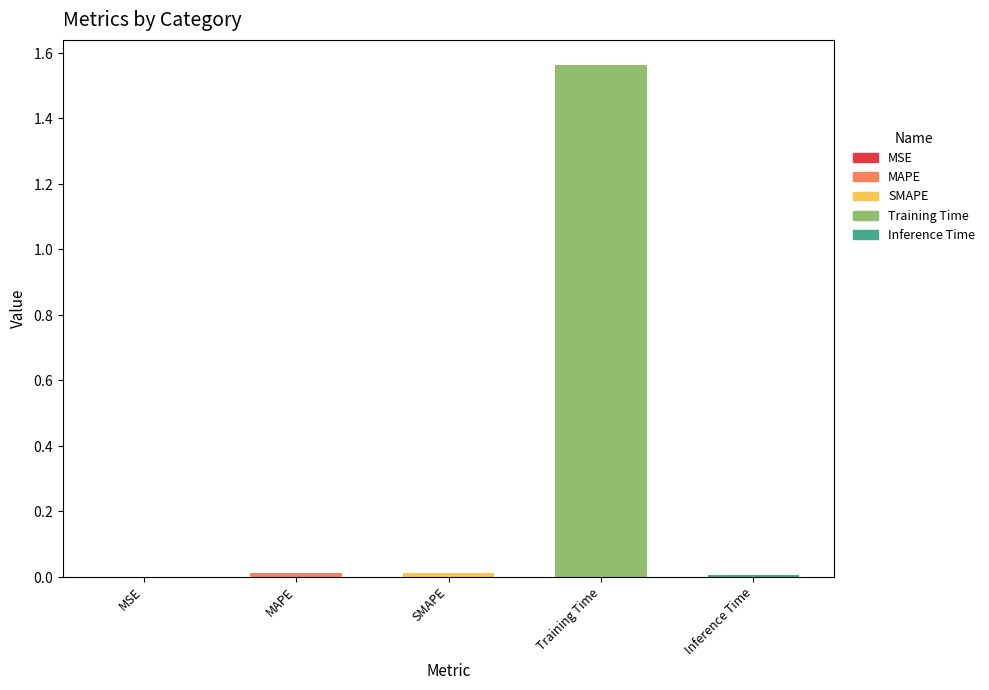

What is the change in value from Training Time to Inference Time?

-1.6